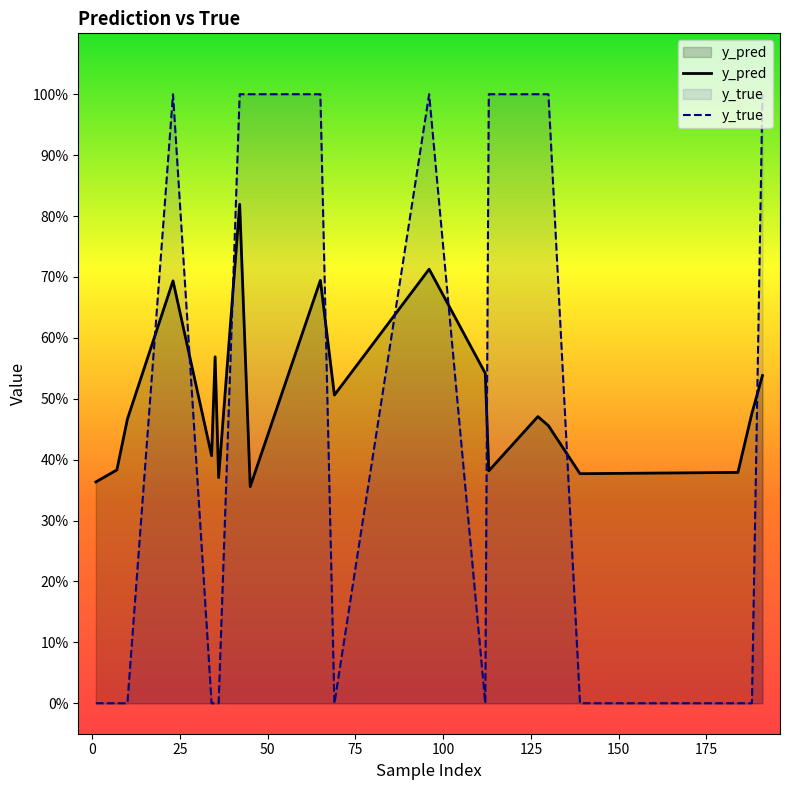

What is the highest value of the y_pred series?

0.8